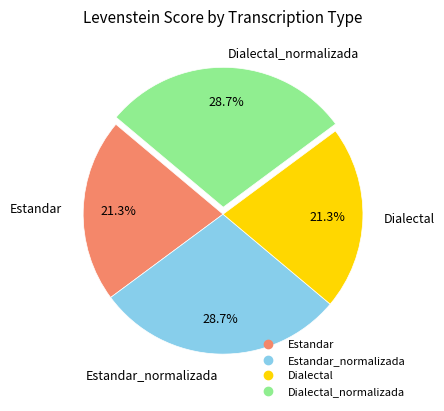

How many segments does this pie chart have?

4